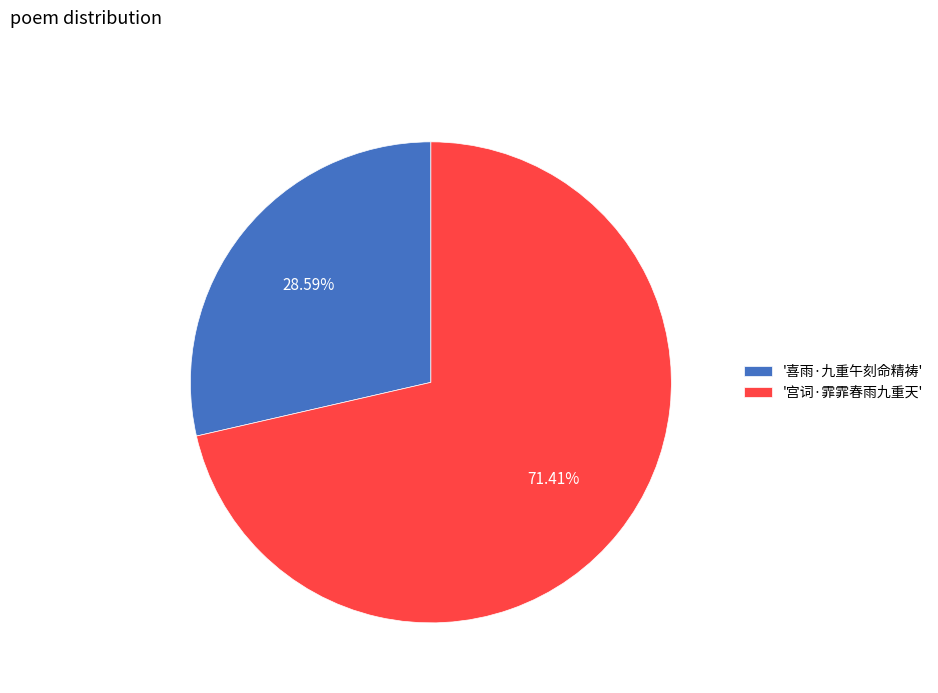

What is the largest slice in the pie chart?

'宫词·霏霏春雨九重天'